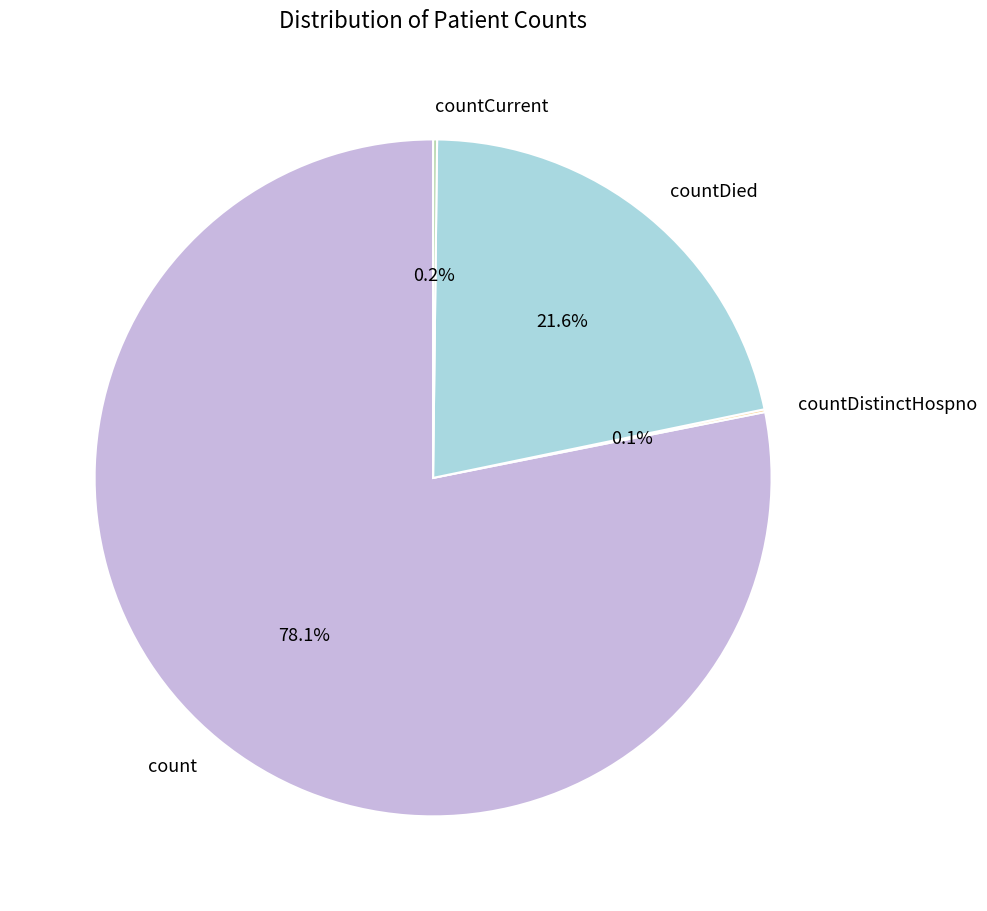

Which has a higher value, countDied or count?

count